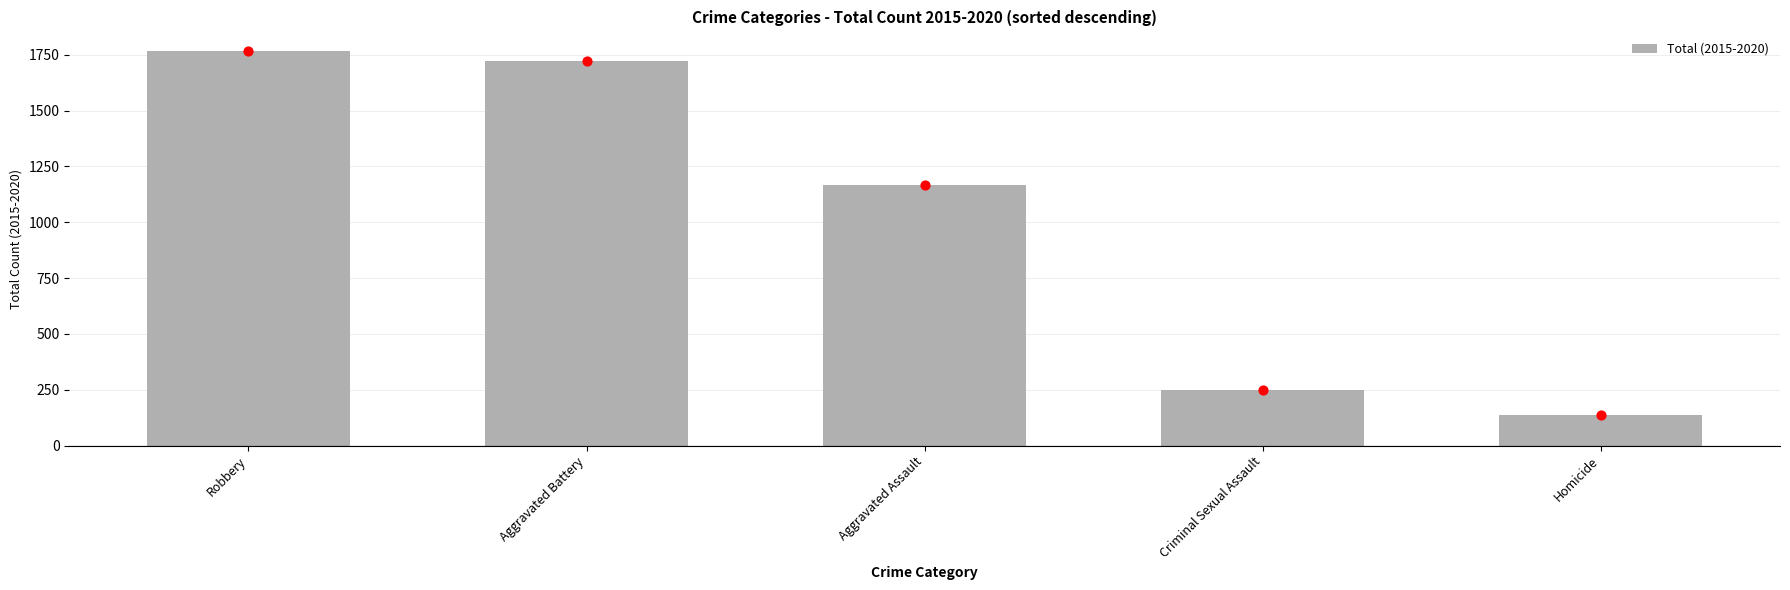

Which has a higher value, Homicide or Aggravated Battery?

Aggravated Battery